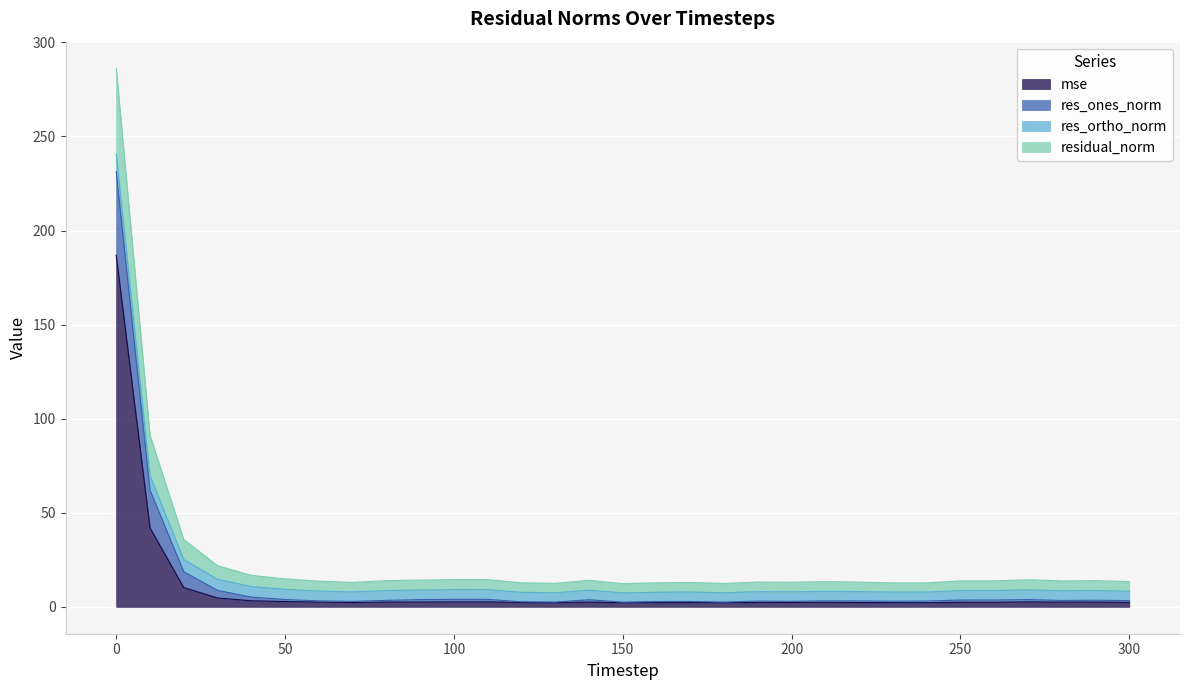

What are all the series names shown in the legend?

mse, res_ones_norm, res_ortho_norm, residual_norm